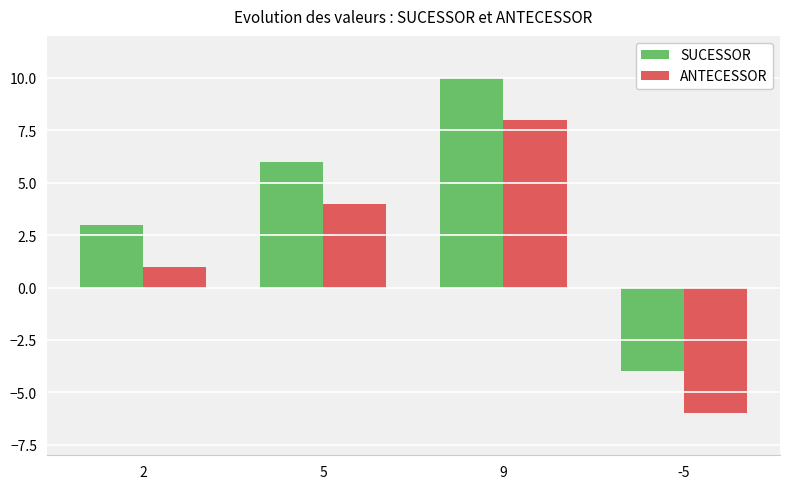

At 2, list the series in order from largest to smallest.

SUCESSOR, ANTECESSOR